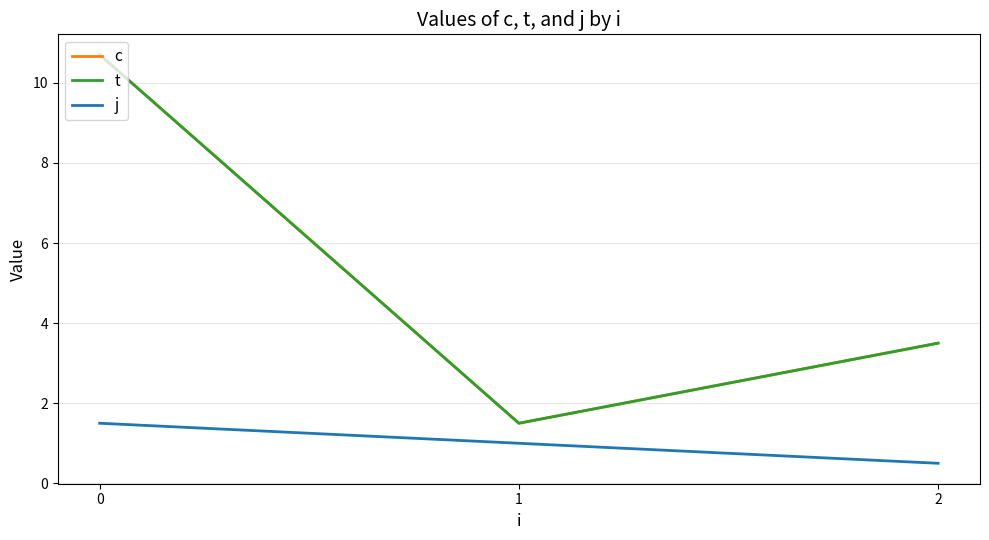

Does the chart display data point markers on the line(s)?

No